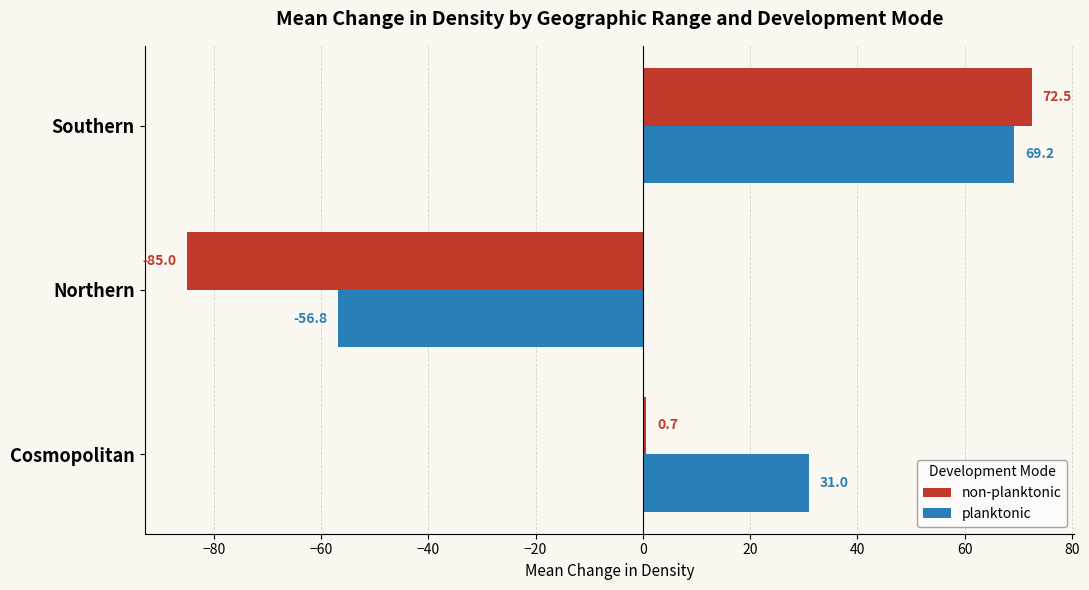

Where is planktonic nearest to the value 6?

Cosmopolitan